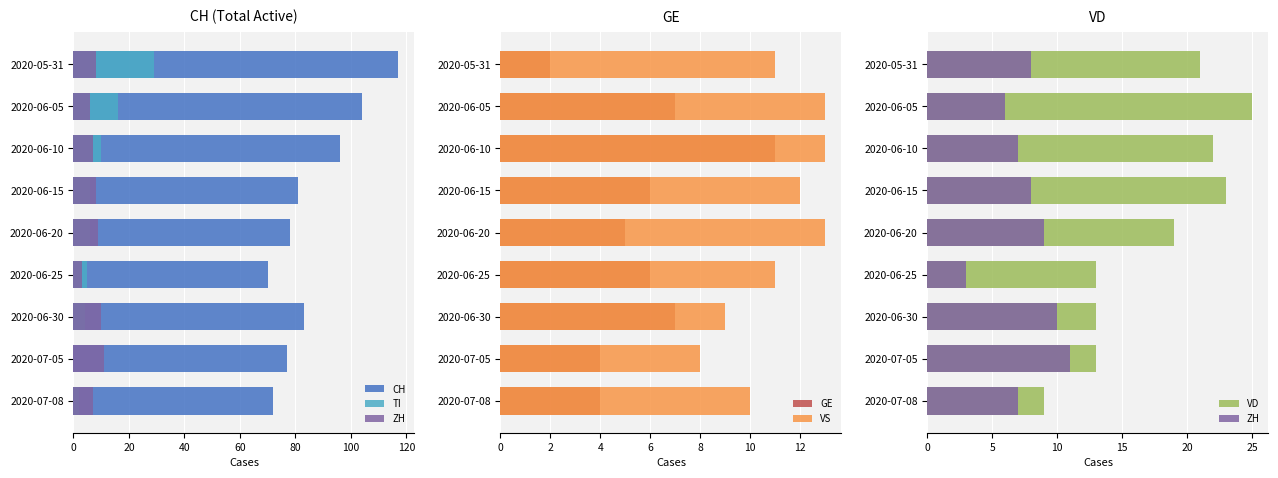

Which series changed the most between 2020-06-10 and 2020-06-30?

CH